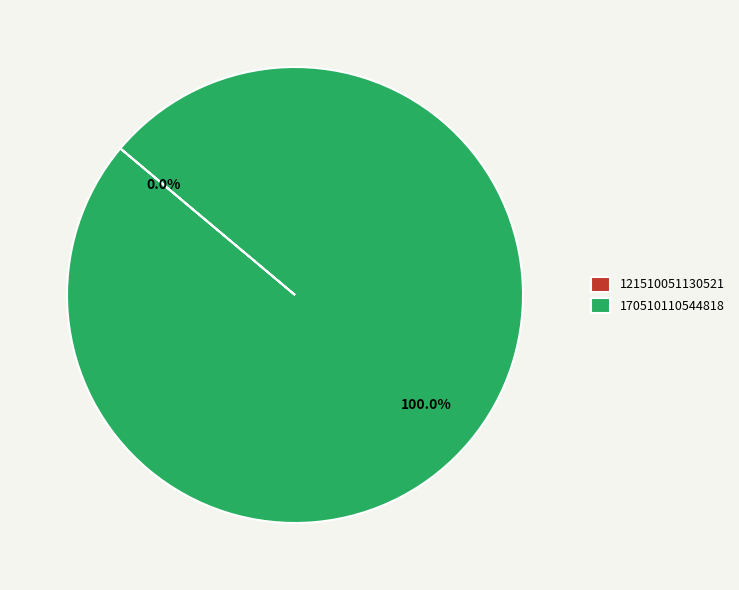

What is the largest slice in the pie chart?

170510110544818